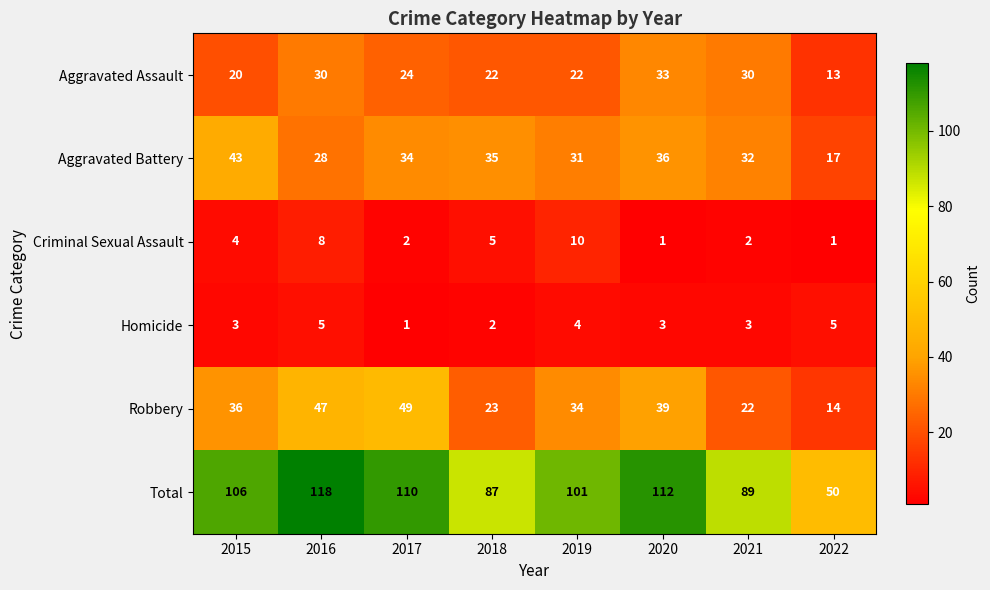

Rank the series by their maximum value, from lowest to highest.

Homicide, Criminal Sexual Assault, Aggravated Assault, Aggravated Battery, Robbery, Total